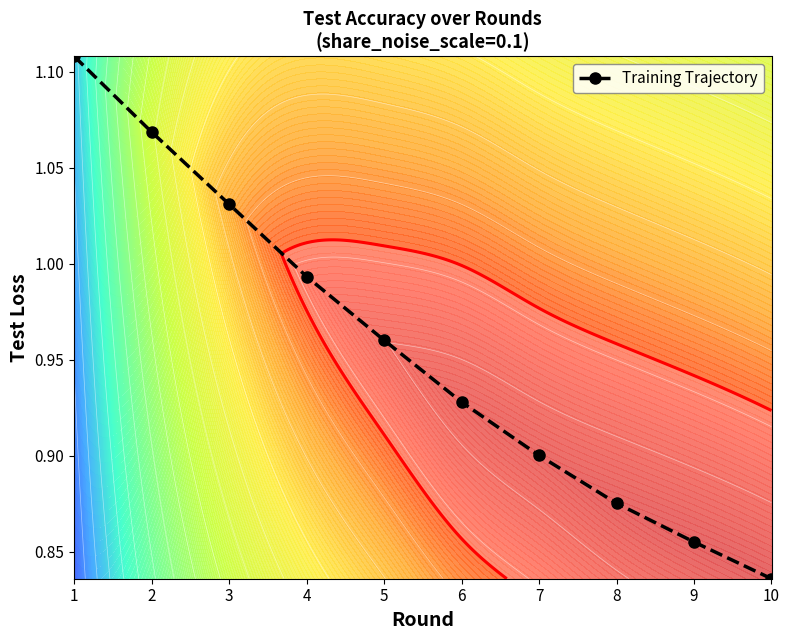

True or false: the data shows 0.2 at 8.

False